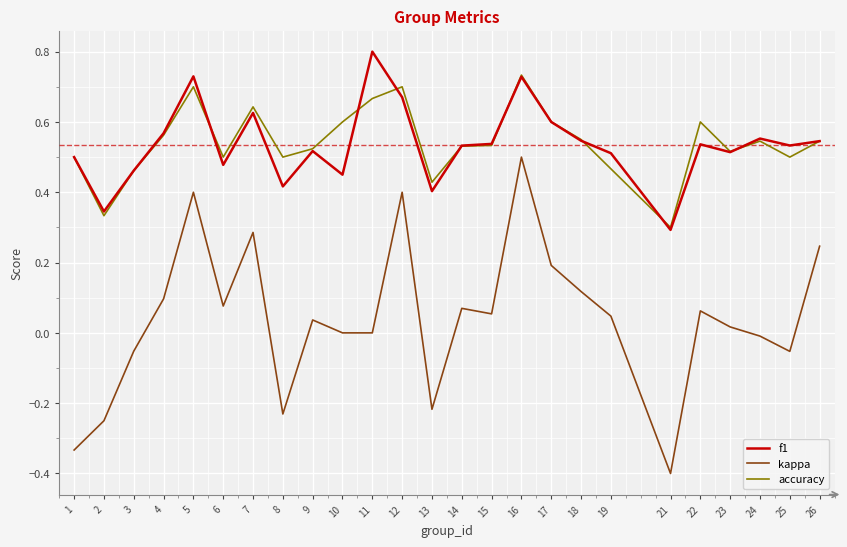

List the series in order of their peak value, lowest first.

kappa, accuracy, f1